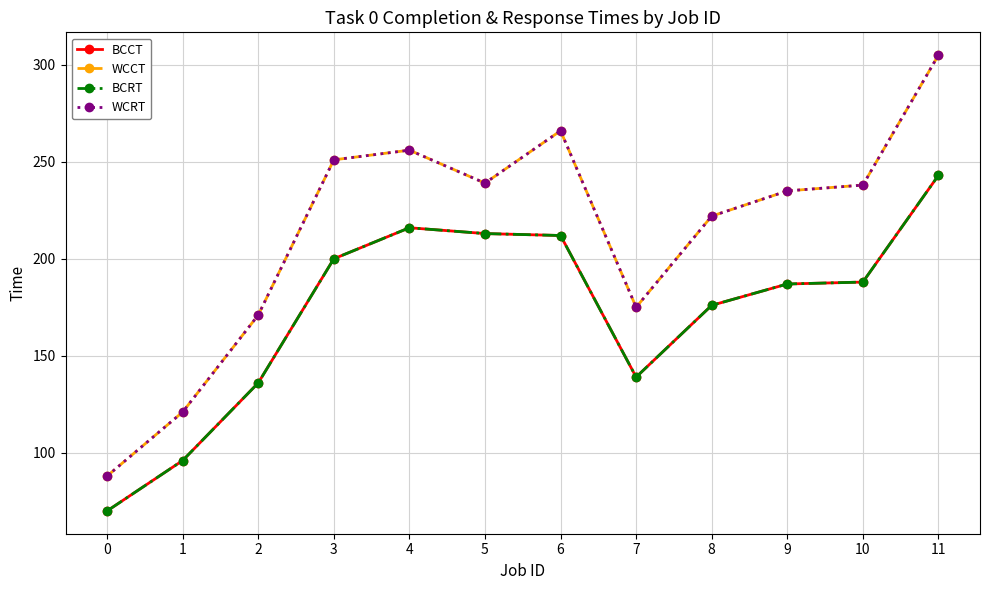

Rank the categories by WCRT value from lowest to highest.

0, 1, 2, 7, 8, 9, 10, 5, 3, 4, 6, 11